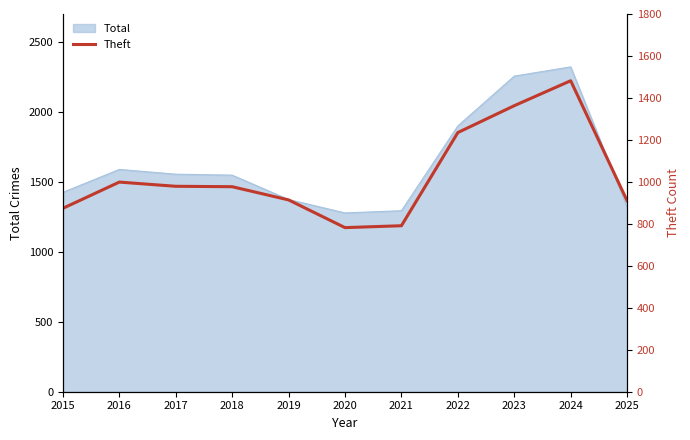

Is it true that Total equals 1278 at 2020?

True